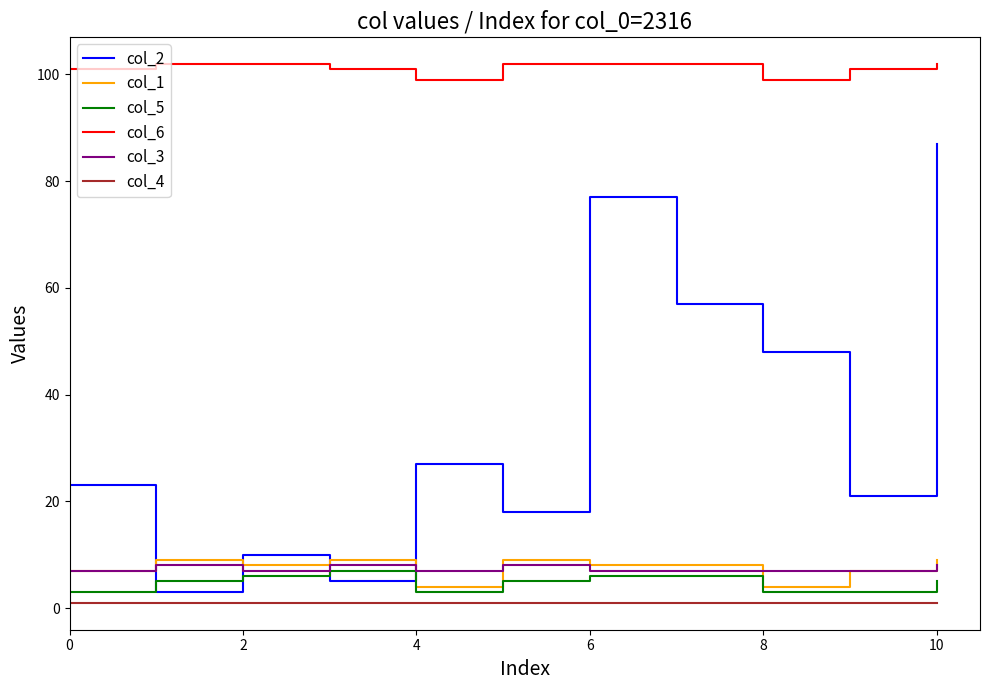

True or false: col_6 and col_3 cross at least once.

False